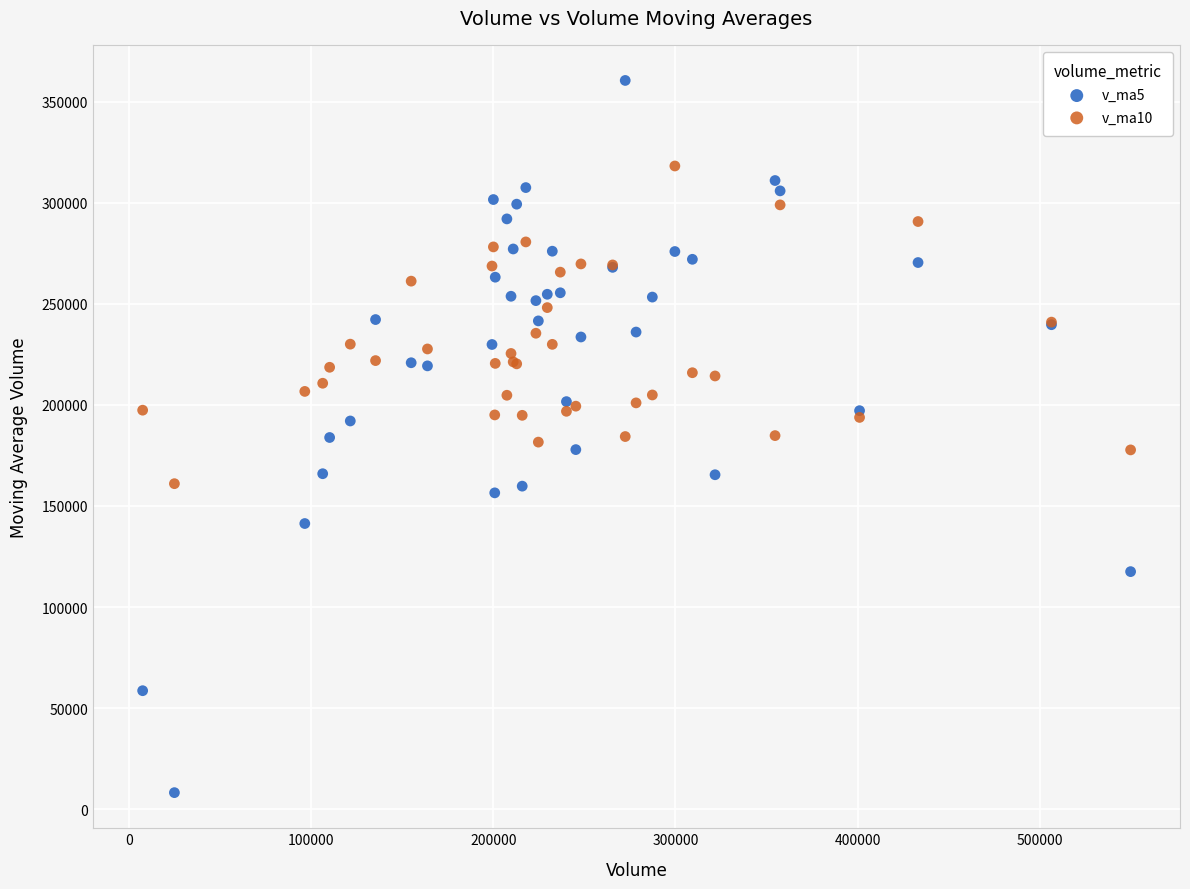

Which series has the widest spread of Y values?

v_ma5